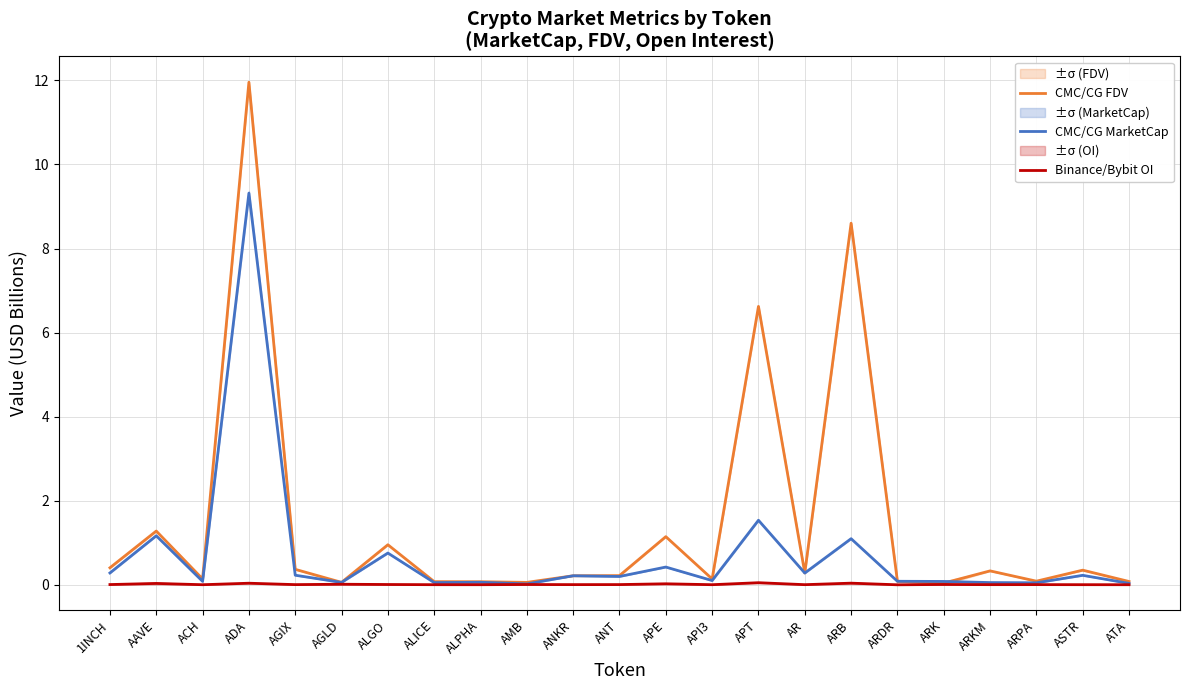

Between ARB and ARKM, which series saw the biggest shift?

CMC/CG FDV